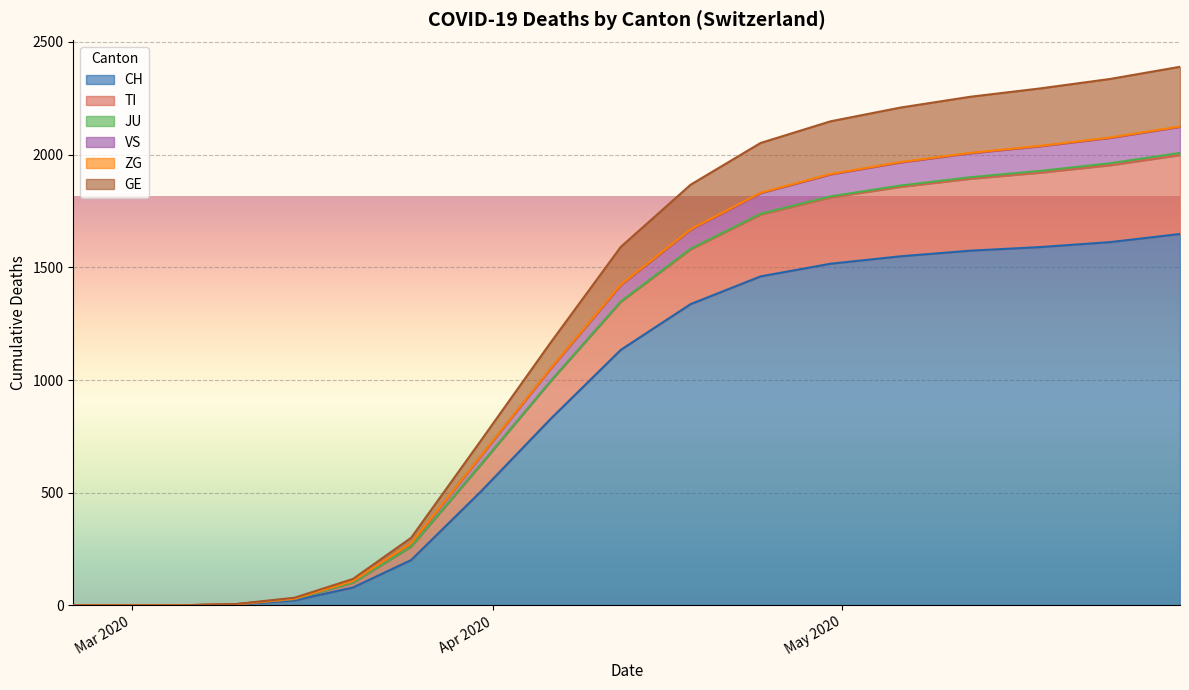

At which label does VS first exceed 1421?

2020-04-18